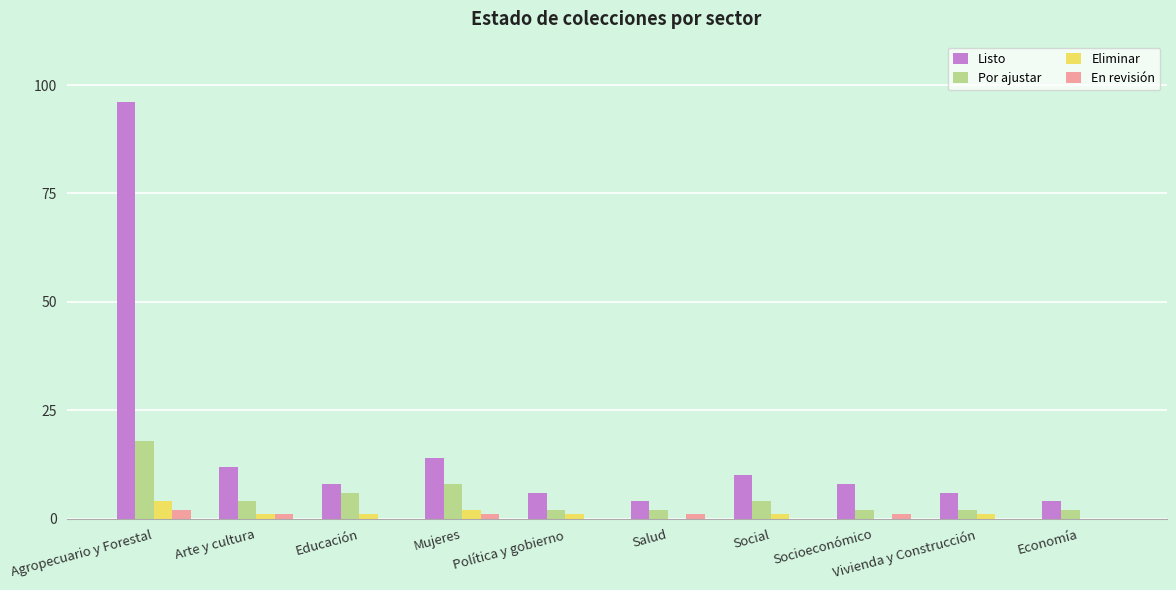

The value of En revisión at Economía is 0. True or false?

True